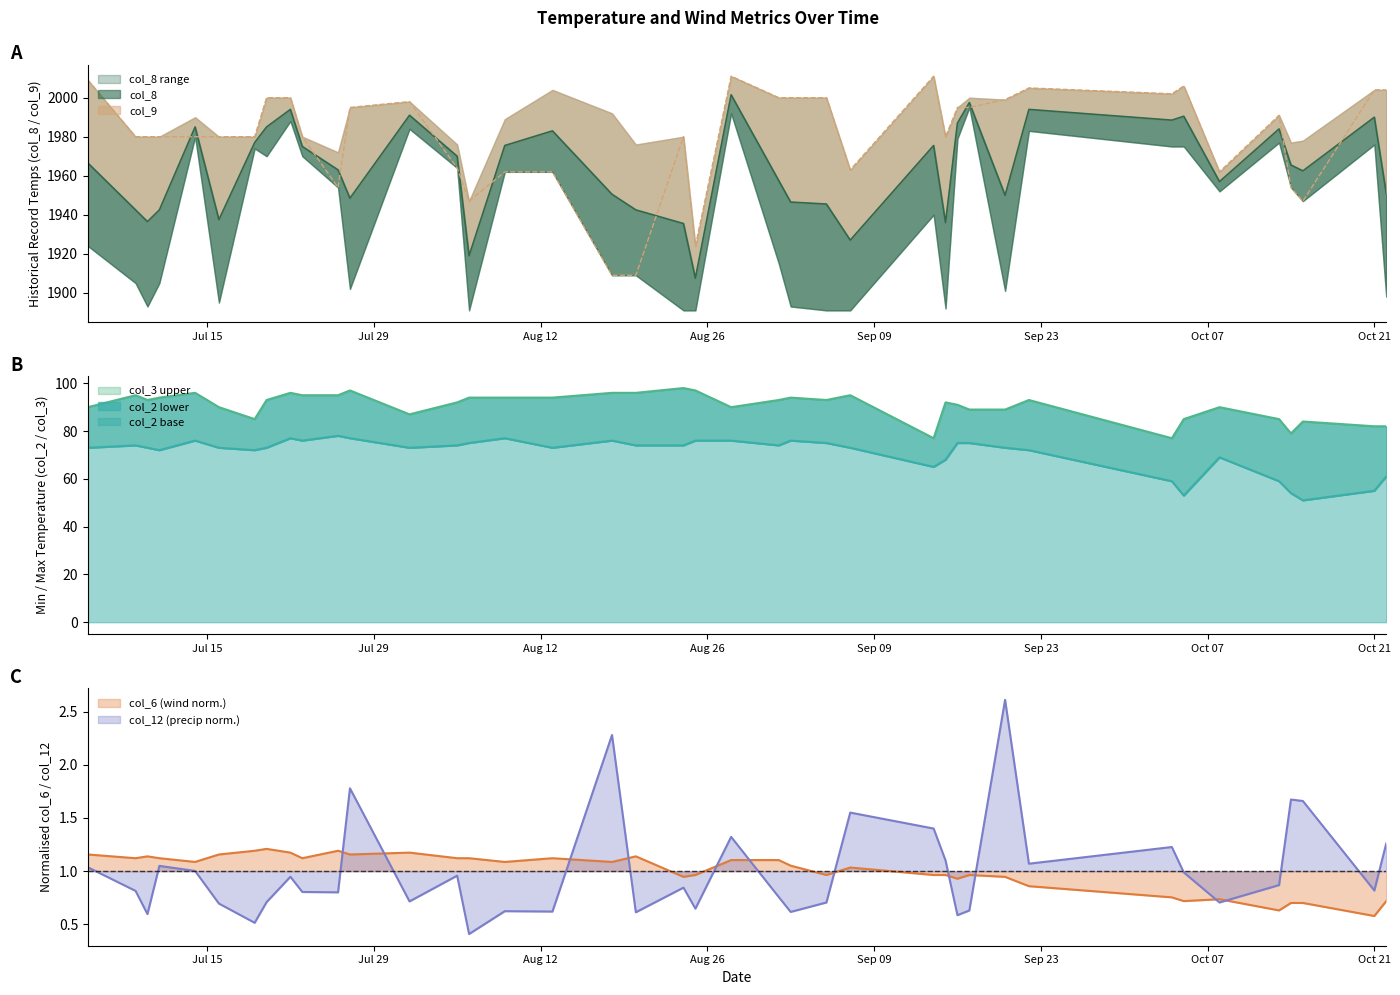

True or false: col_6 has more than 2 points higher than both neighbors.

True